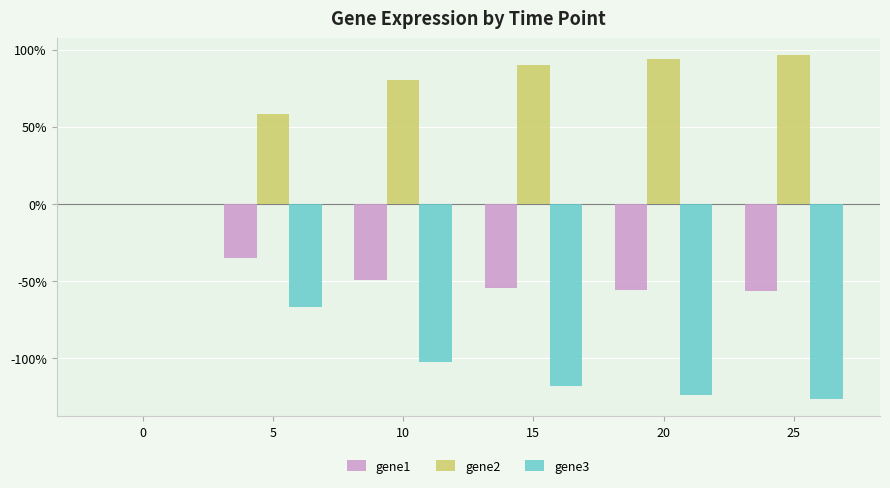

At which label does gene2 reach its peak?

25